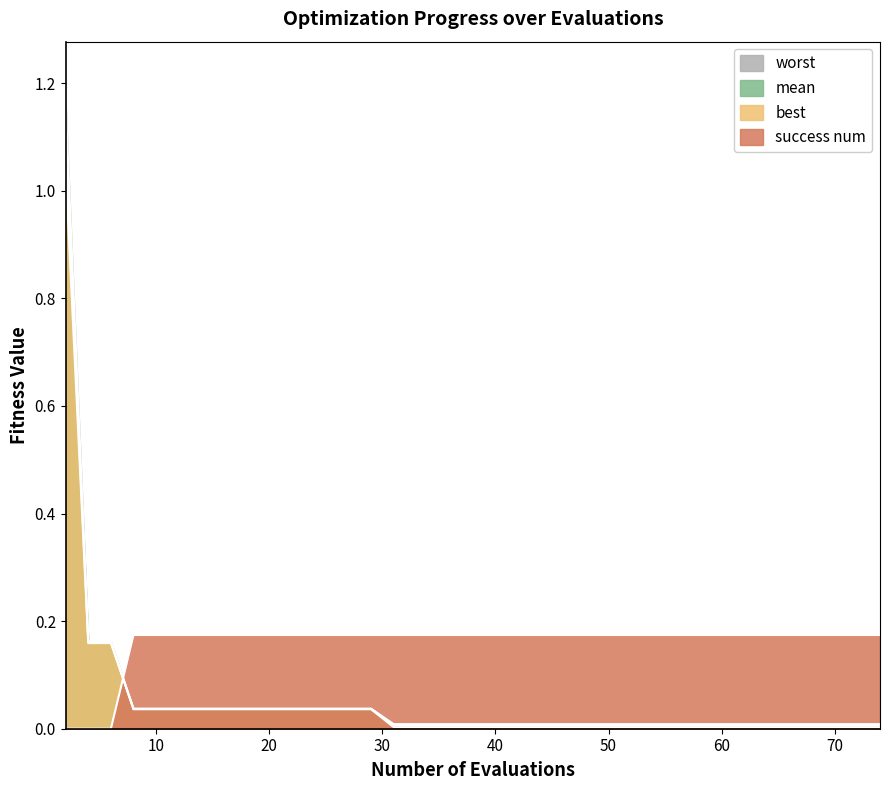

How many lines are shown in the chart?

4